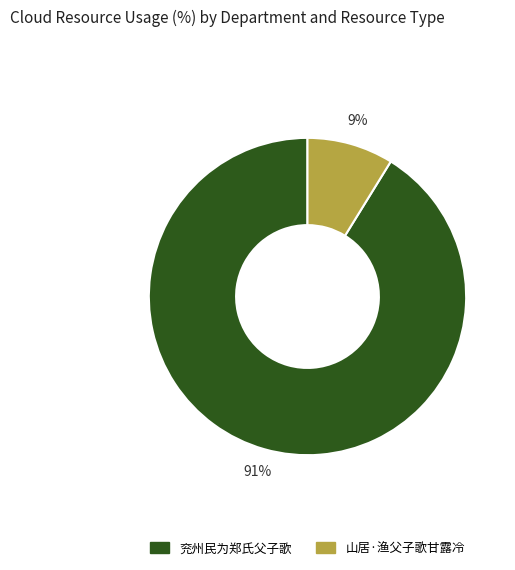

Does 兖州民为郑氏父子歌 represent more than half of the total?

Yes